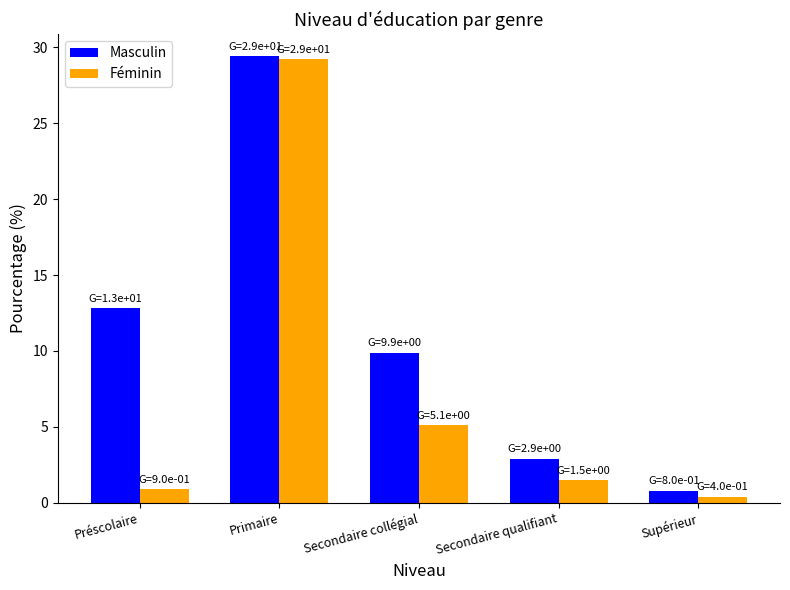

Reading left to right, extract all data points from this chart.

Masculin: 12.8	29.4	9.9	2.9	0.8
Féminin: 0.9	29.2	5.1	1.5	0.4